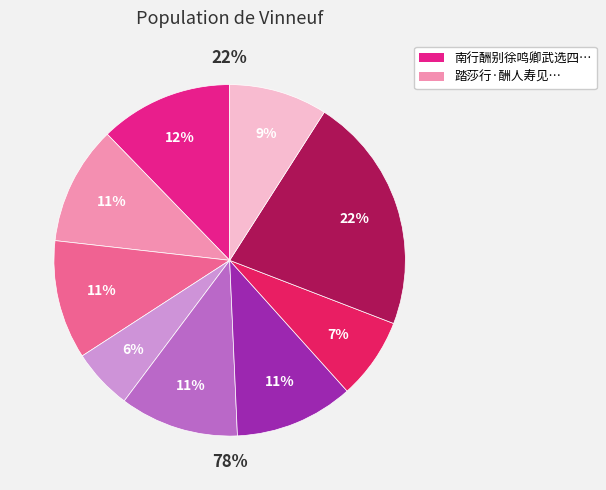

Count the number of slices in the pie.

9